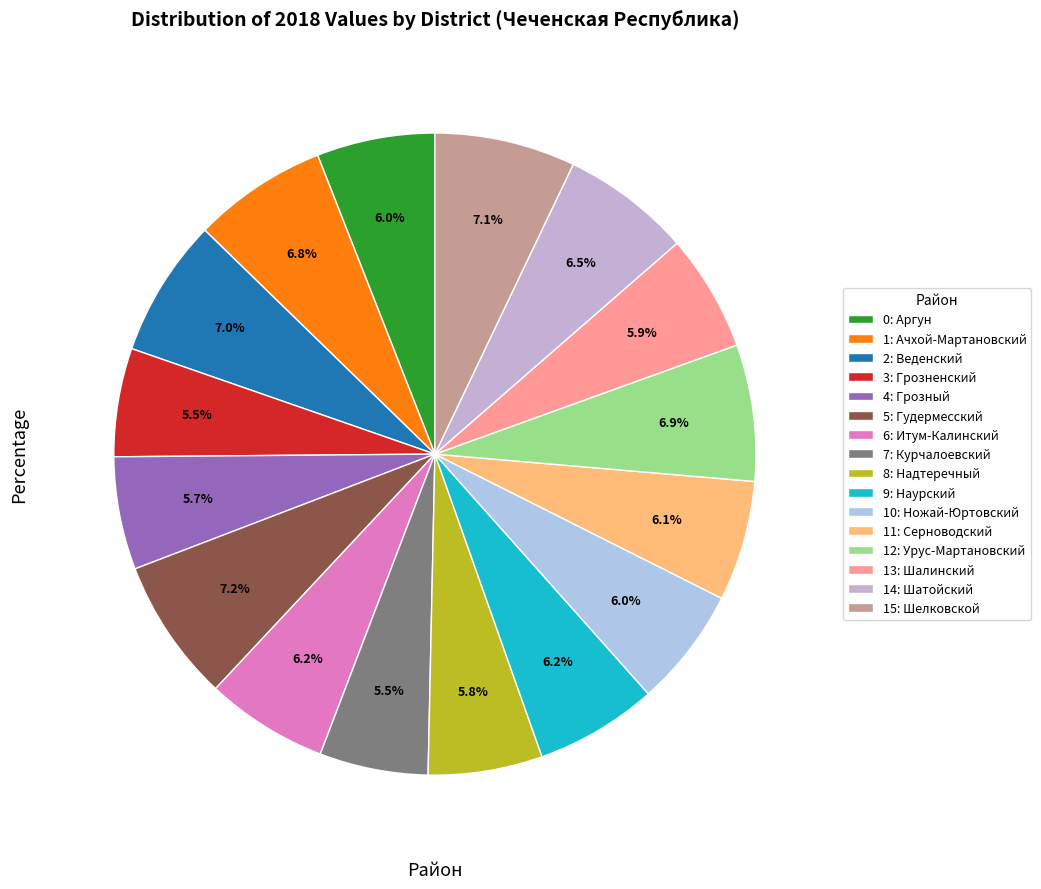

To the nearest percent, what is the difference between the largest and smallest slice percentages?

2%